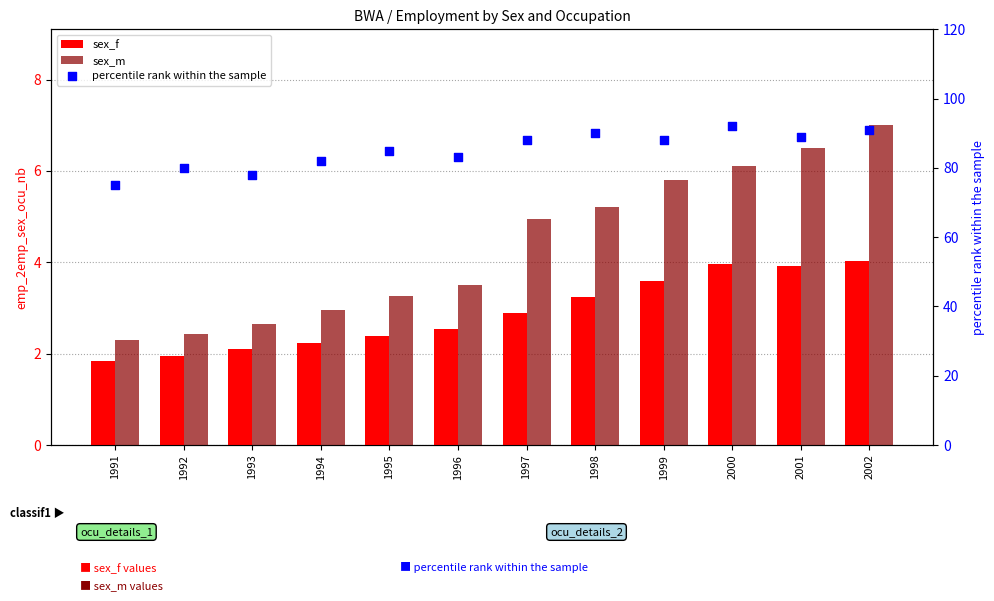

What is the total value across all series at 1997?

95.8